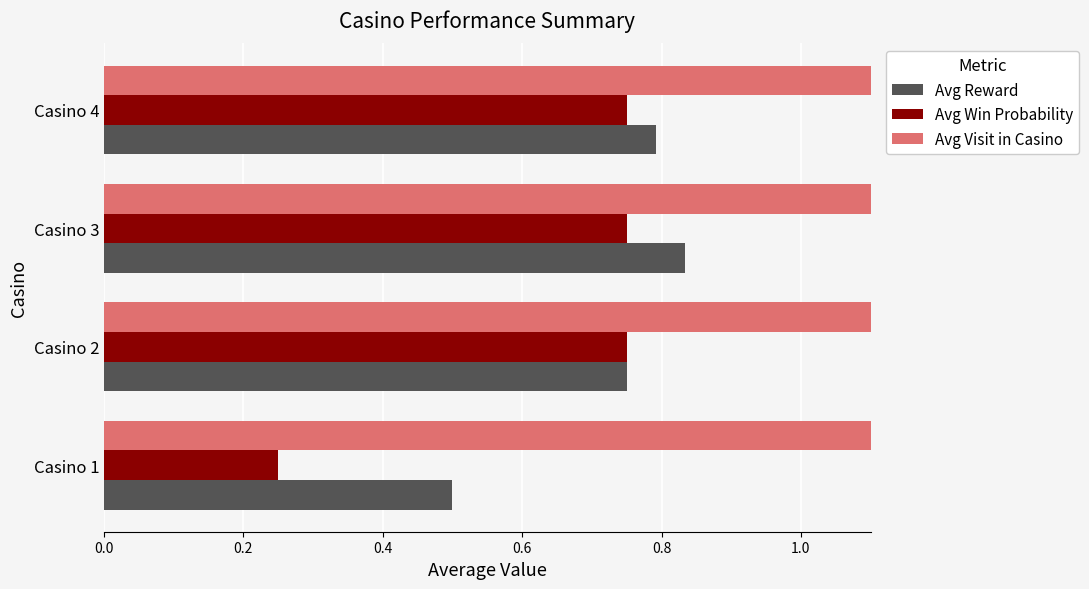

The Avg Reward series shows 0.8 at Casino 4. True or false?

True